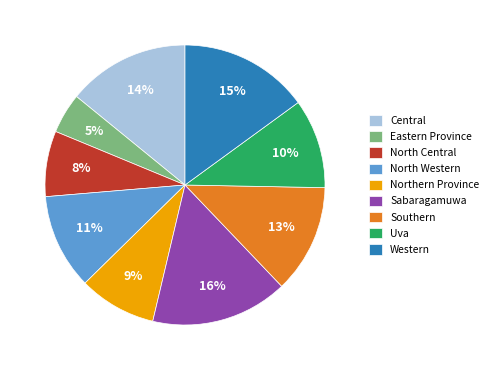

To the nearest percent, what is the average slice percentage?

11%